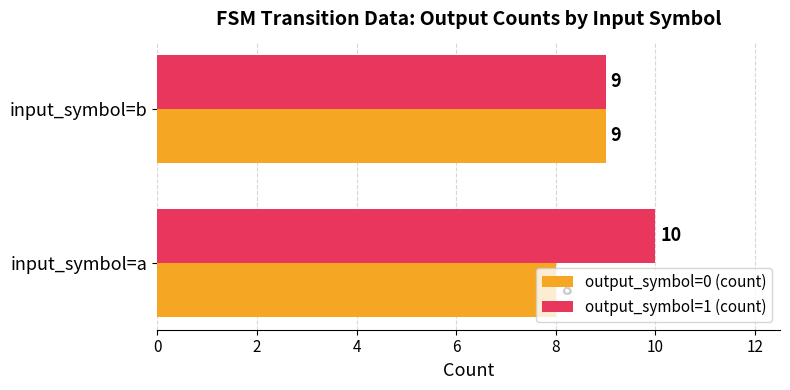

Is the value of output_symbol=1 (count) at input_symbol=b greater than the value of output_symbol=0 (count) at input_symbol=a?

Yes